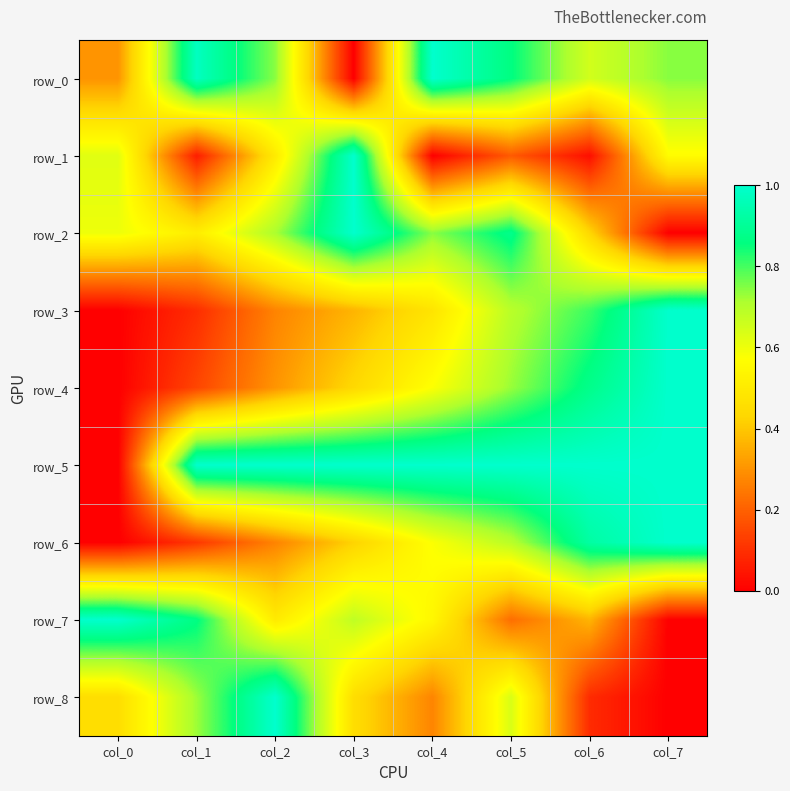

At which category does the chart reach its peak across all series?

col_4